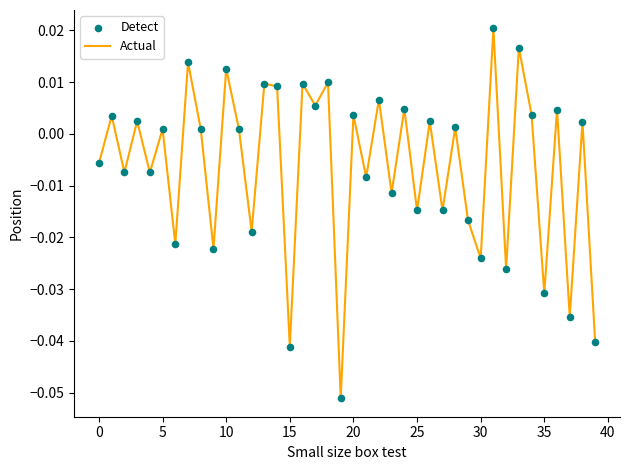

Is this an area chart (filled region under the line)?

No